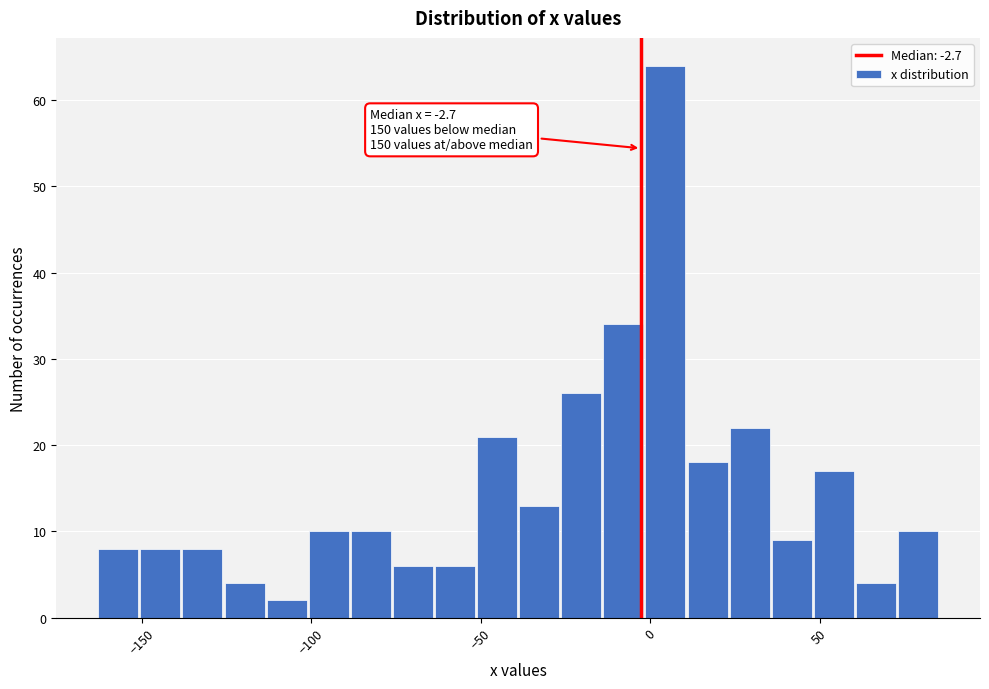

Read against the x-axis, roughly where is the centre of the tallest bar?

5